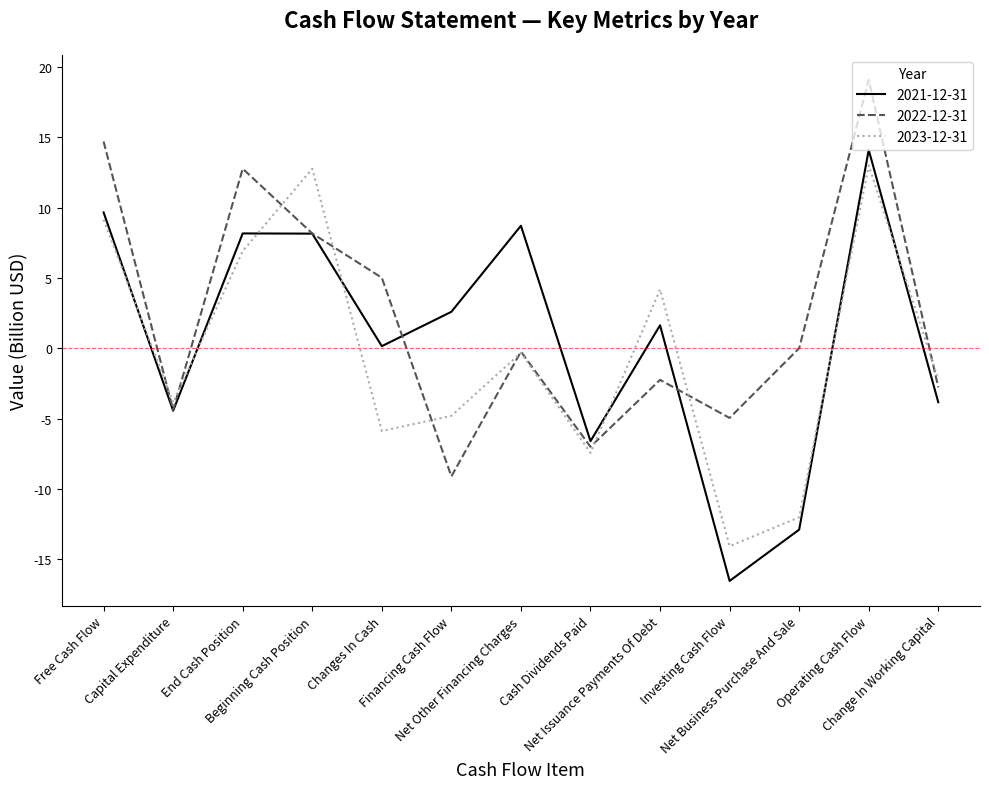

How many values in the 2021-12-31 series are below 1?

6